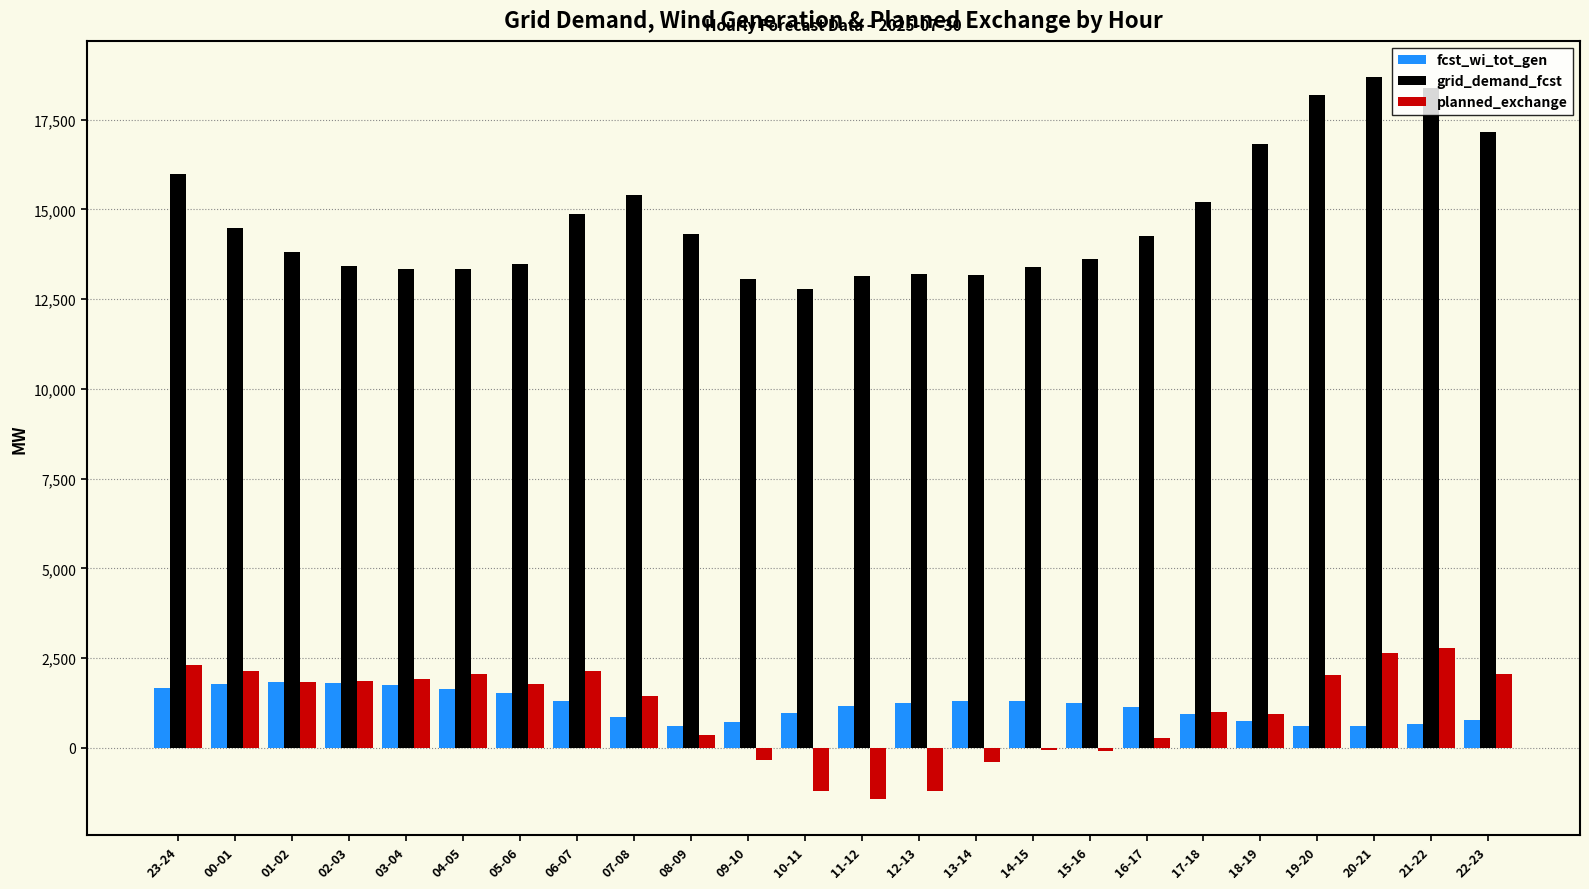

Does the chart contain stacked bars?

No